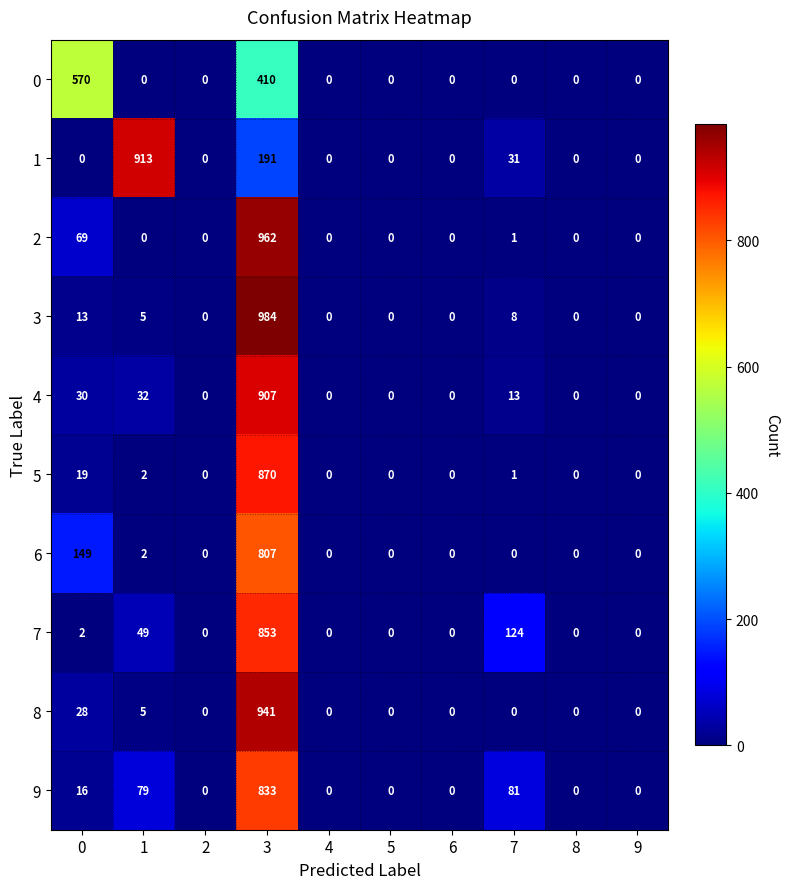

What is the sum of all 7 values?

1028